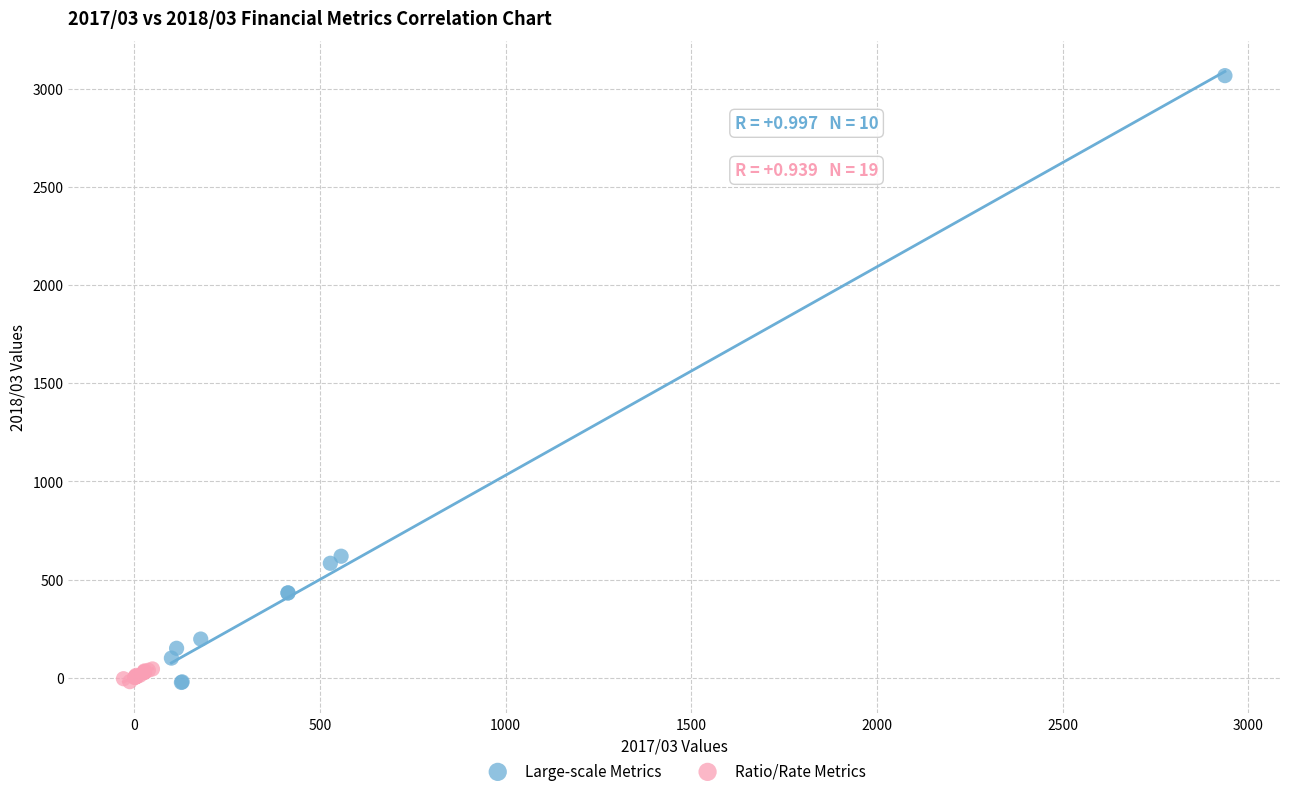

Which series has the widest spread of Y values?

Large-scale Metrics